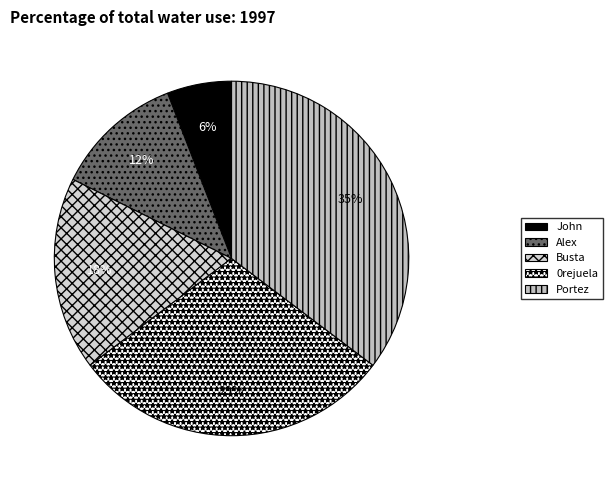

Which slice is the largest?

Portez